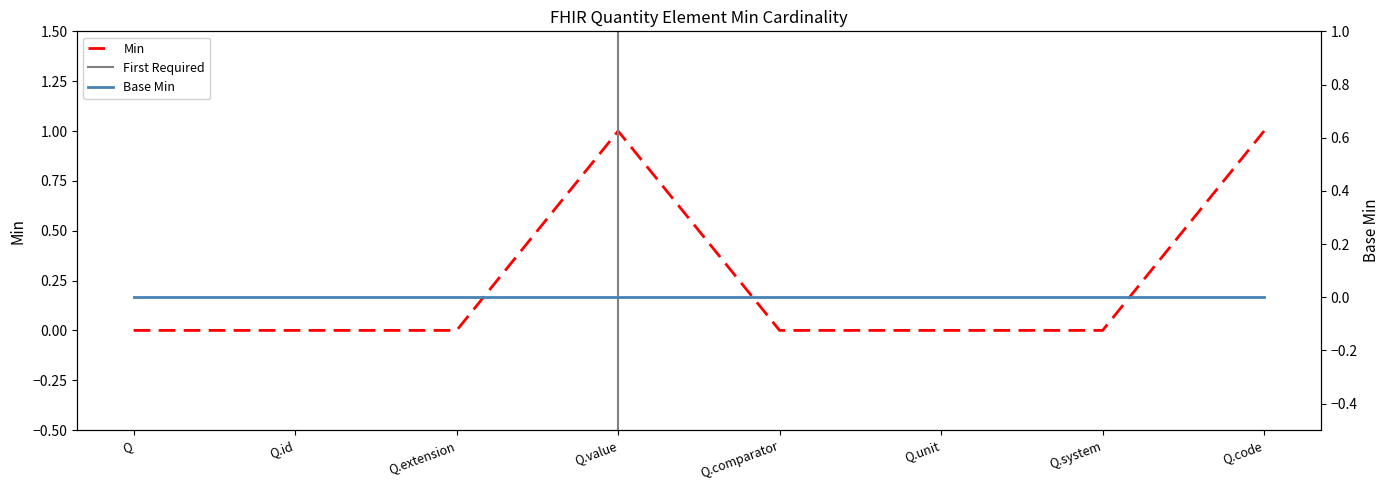

True or false: the data shows 0 at Q.extension.

True